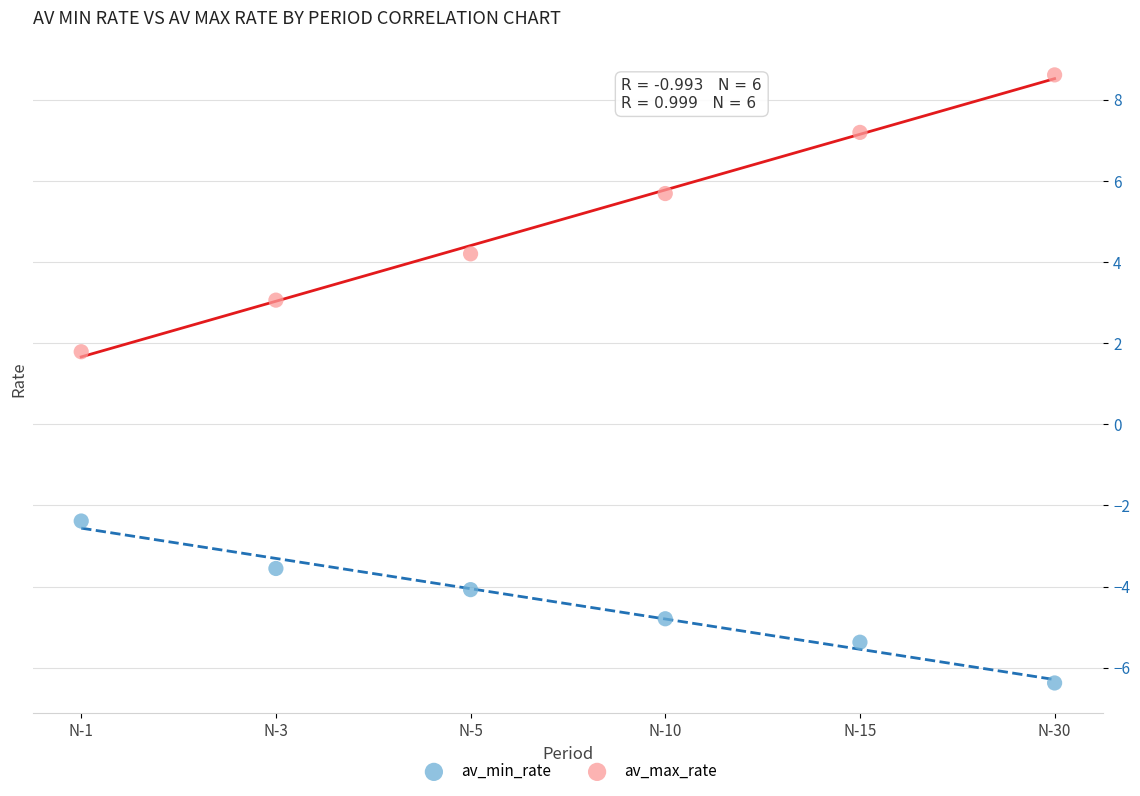

Which series reaches the minimum Y coordinate?

av_min_rate